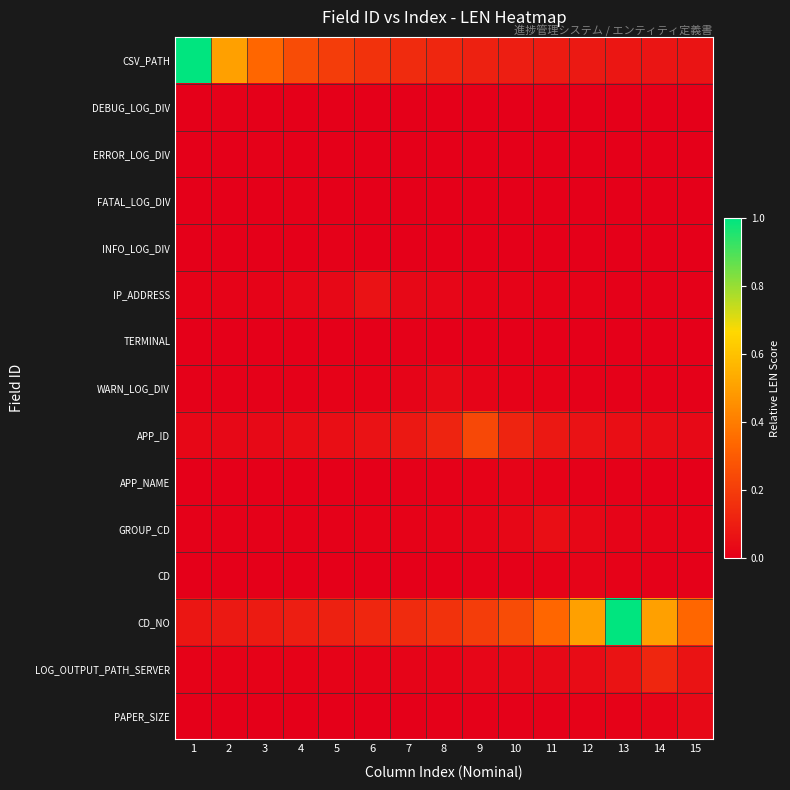

At which category does the chart reach its peak across all series?

1